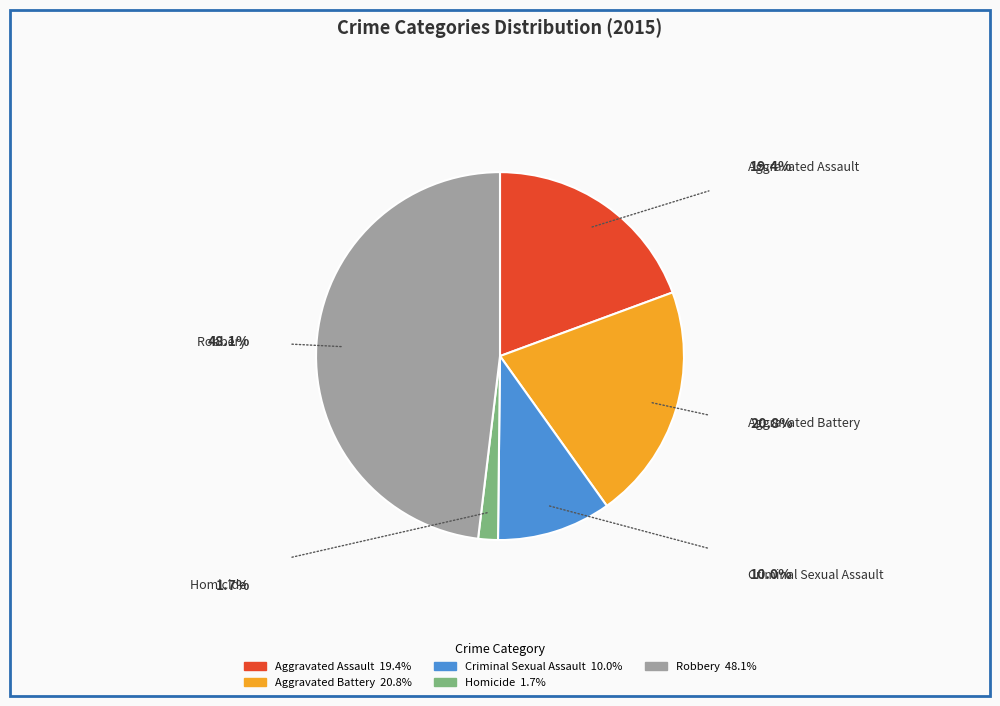

Which has a higher value, Robbery or Homicide?

Robbery